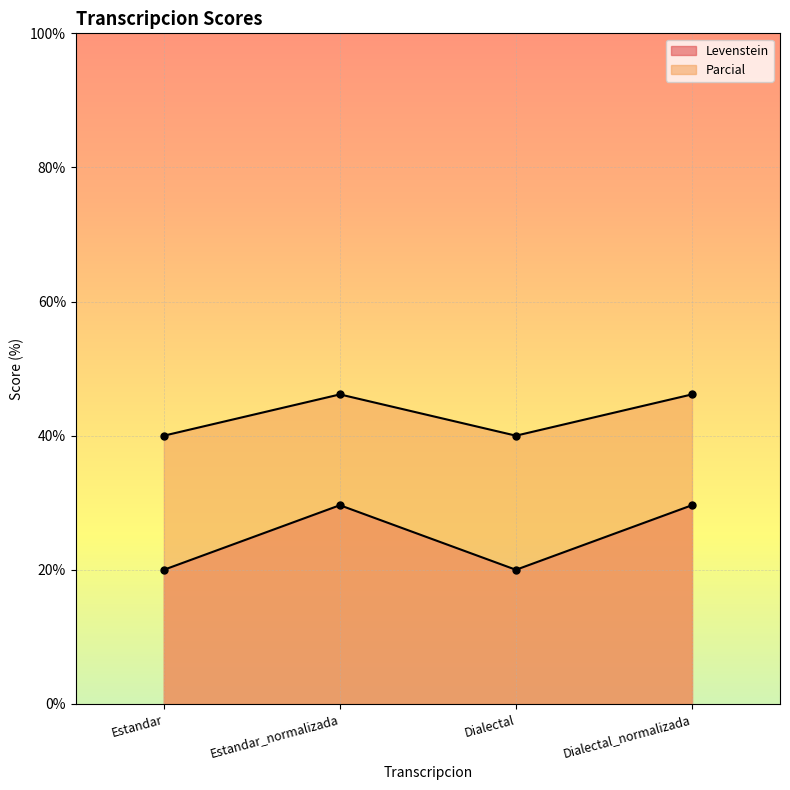

Which has a higher value, Estandar or Dialectal_normalizada?

Dialectal_normalizada